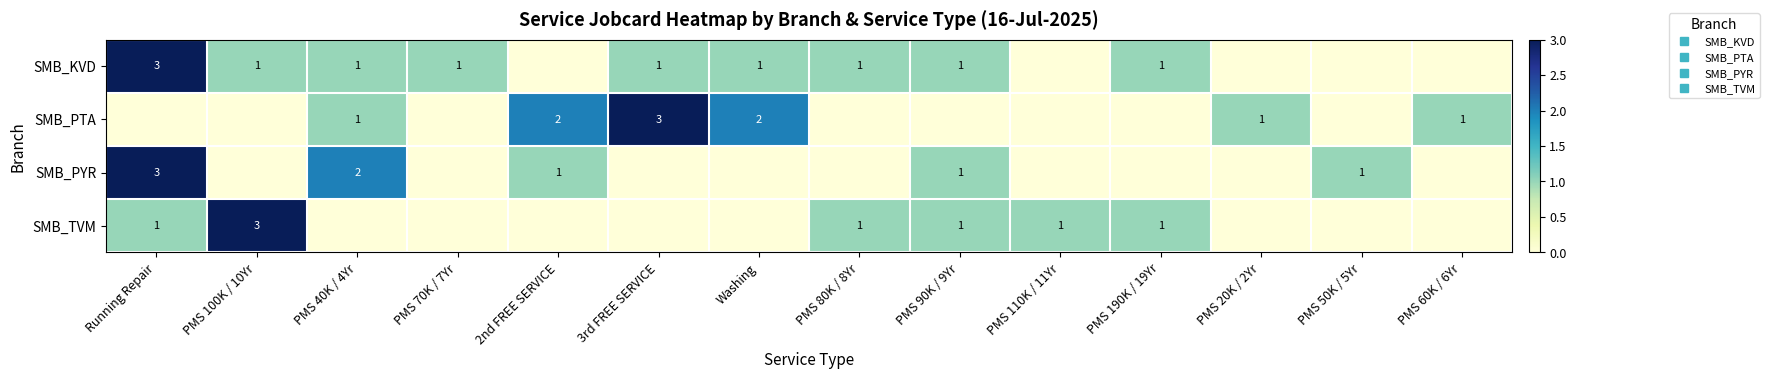

The value of SMB_PYR at PMS 20K / 2Yr is 0. True or false?

True